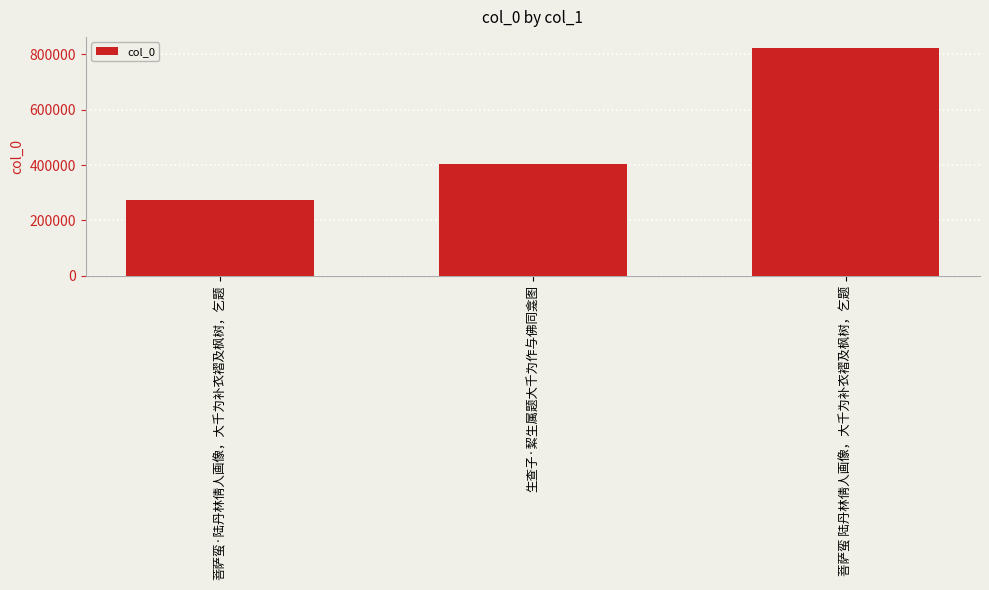

How many categories are shown in the chart?

3